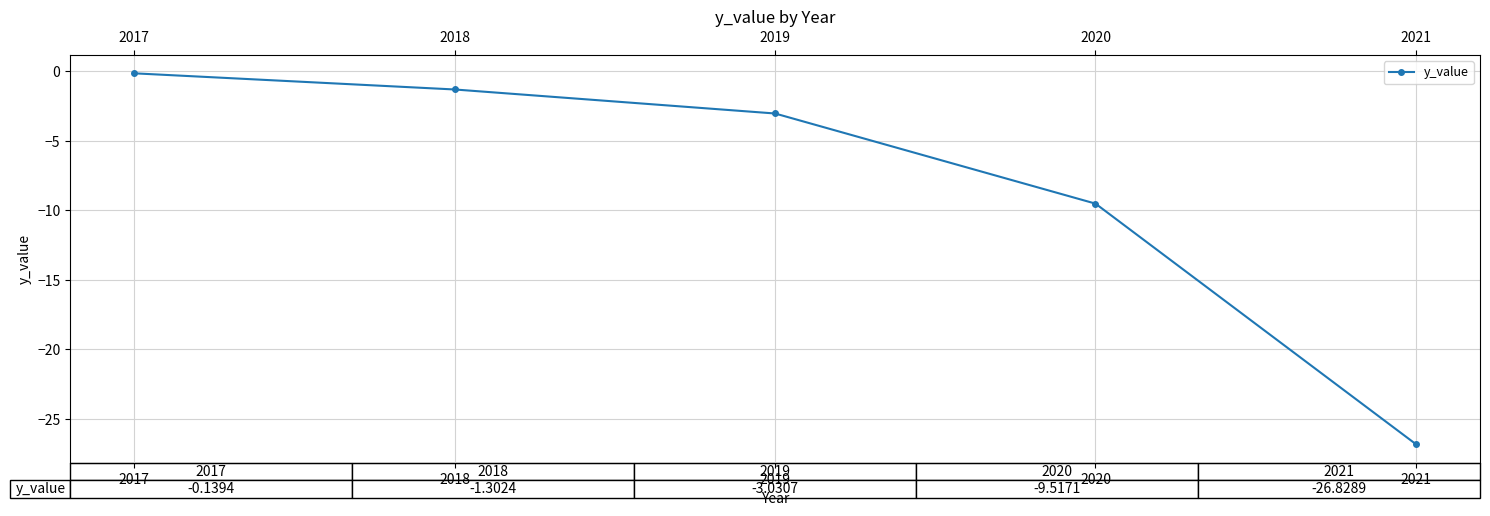

At which label is the value closest to -13?

2020